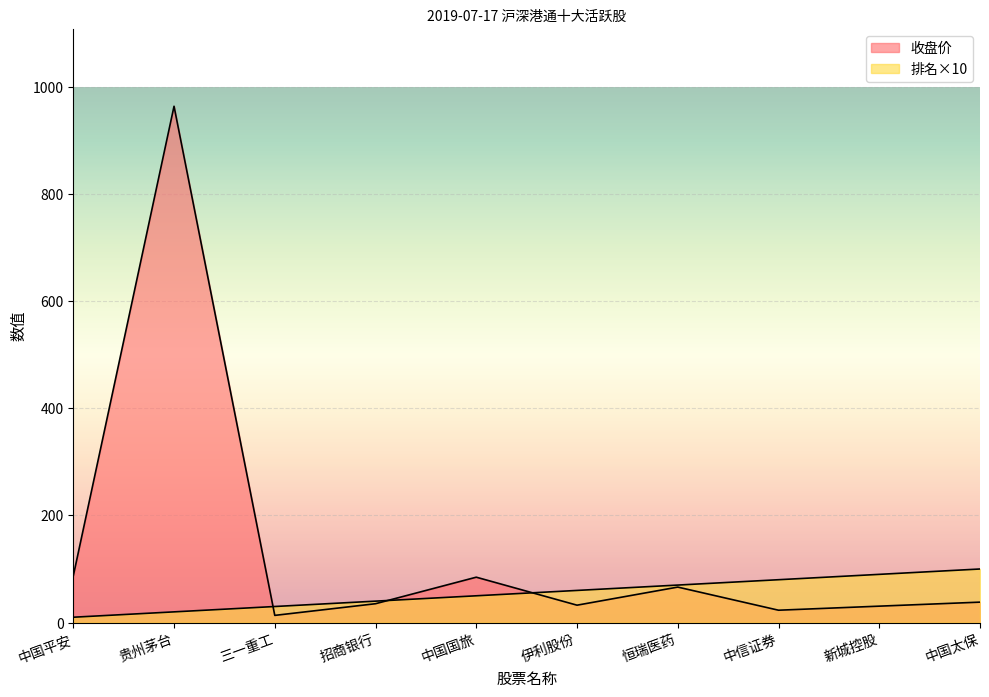

What is the highest value of the 排名 series?

100.0